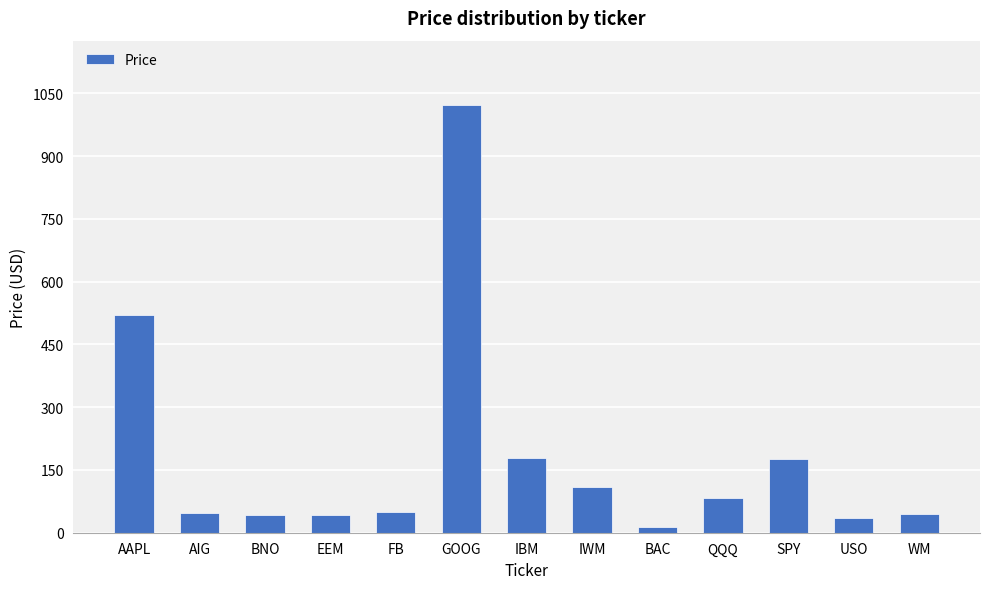

Which category has the highest value across all series?

GOOG